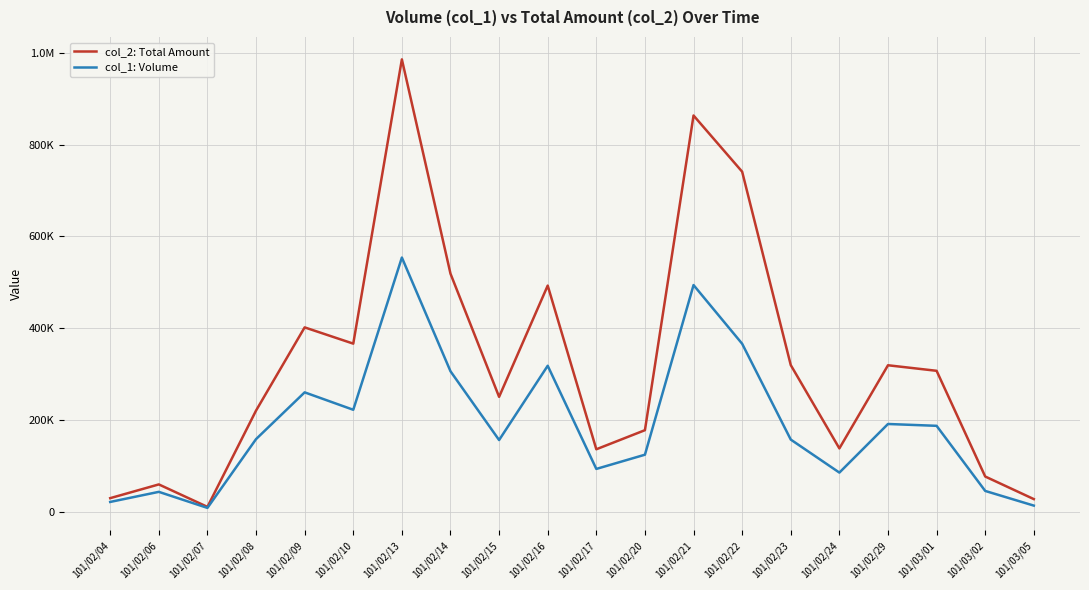

What is the smallest value displayed?

8000